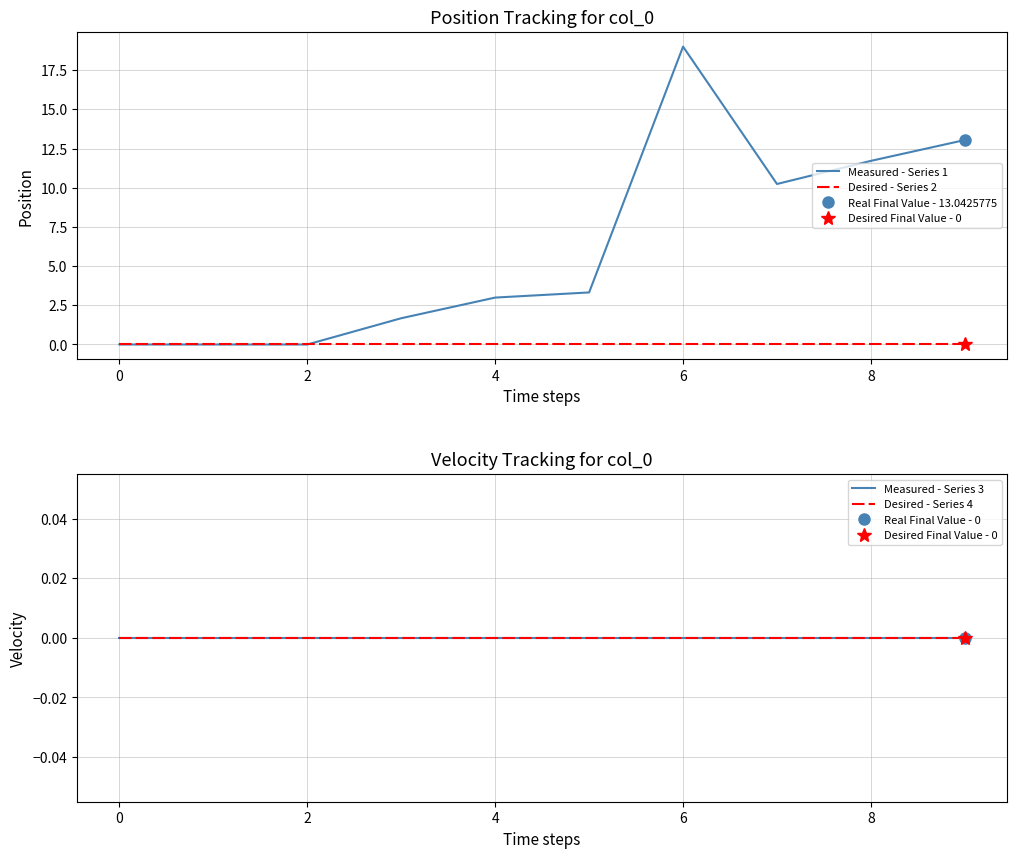

Which series has the largest total across all categories?

Measured - Series 1